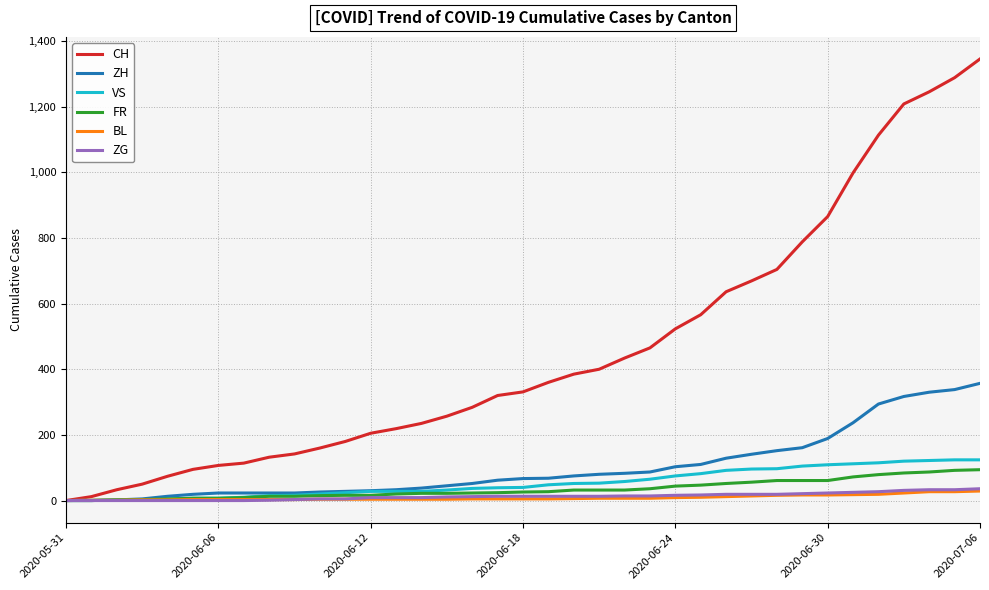

Which series has the largest range (max minus min)?

CH